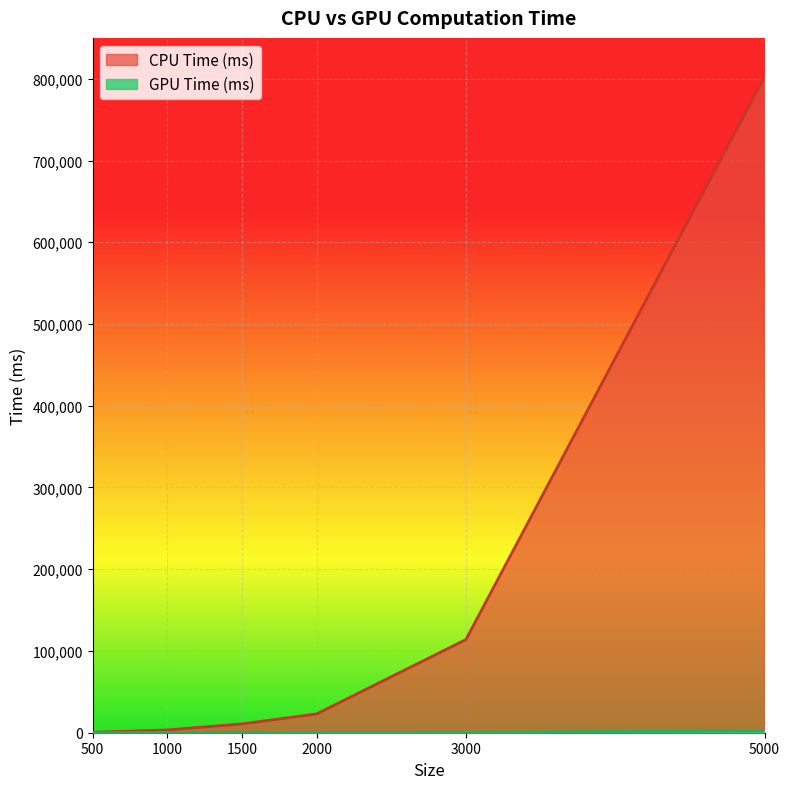

What is the value of the CPU Time (ms) point at the 2nd from the left?

3404.1